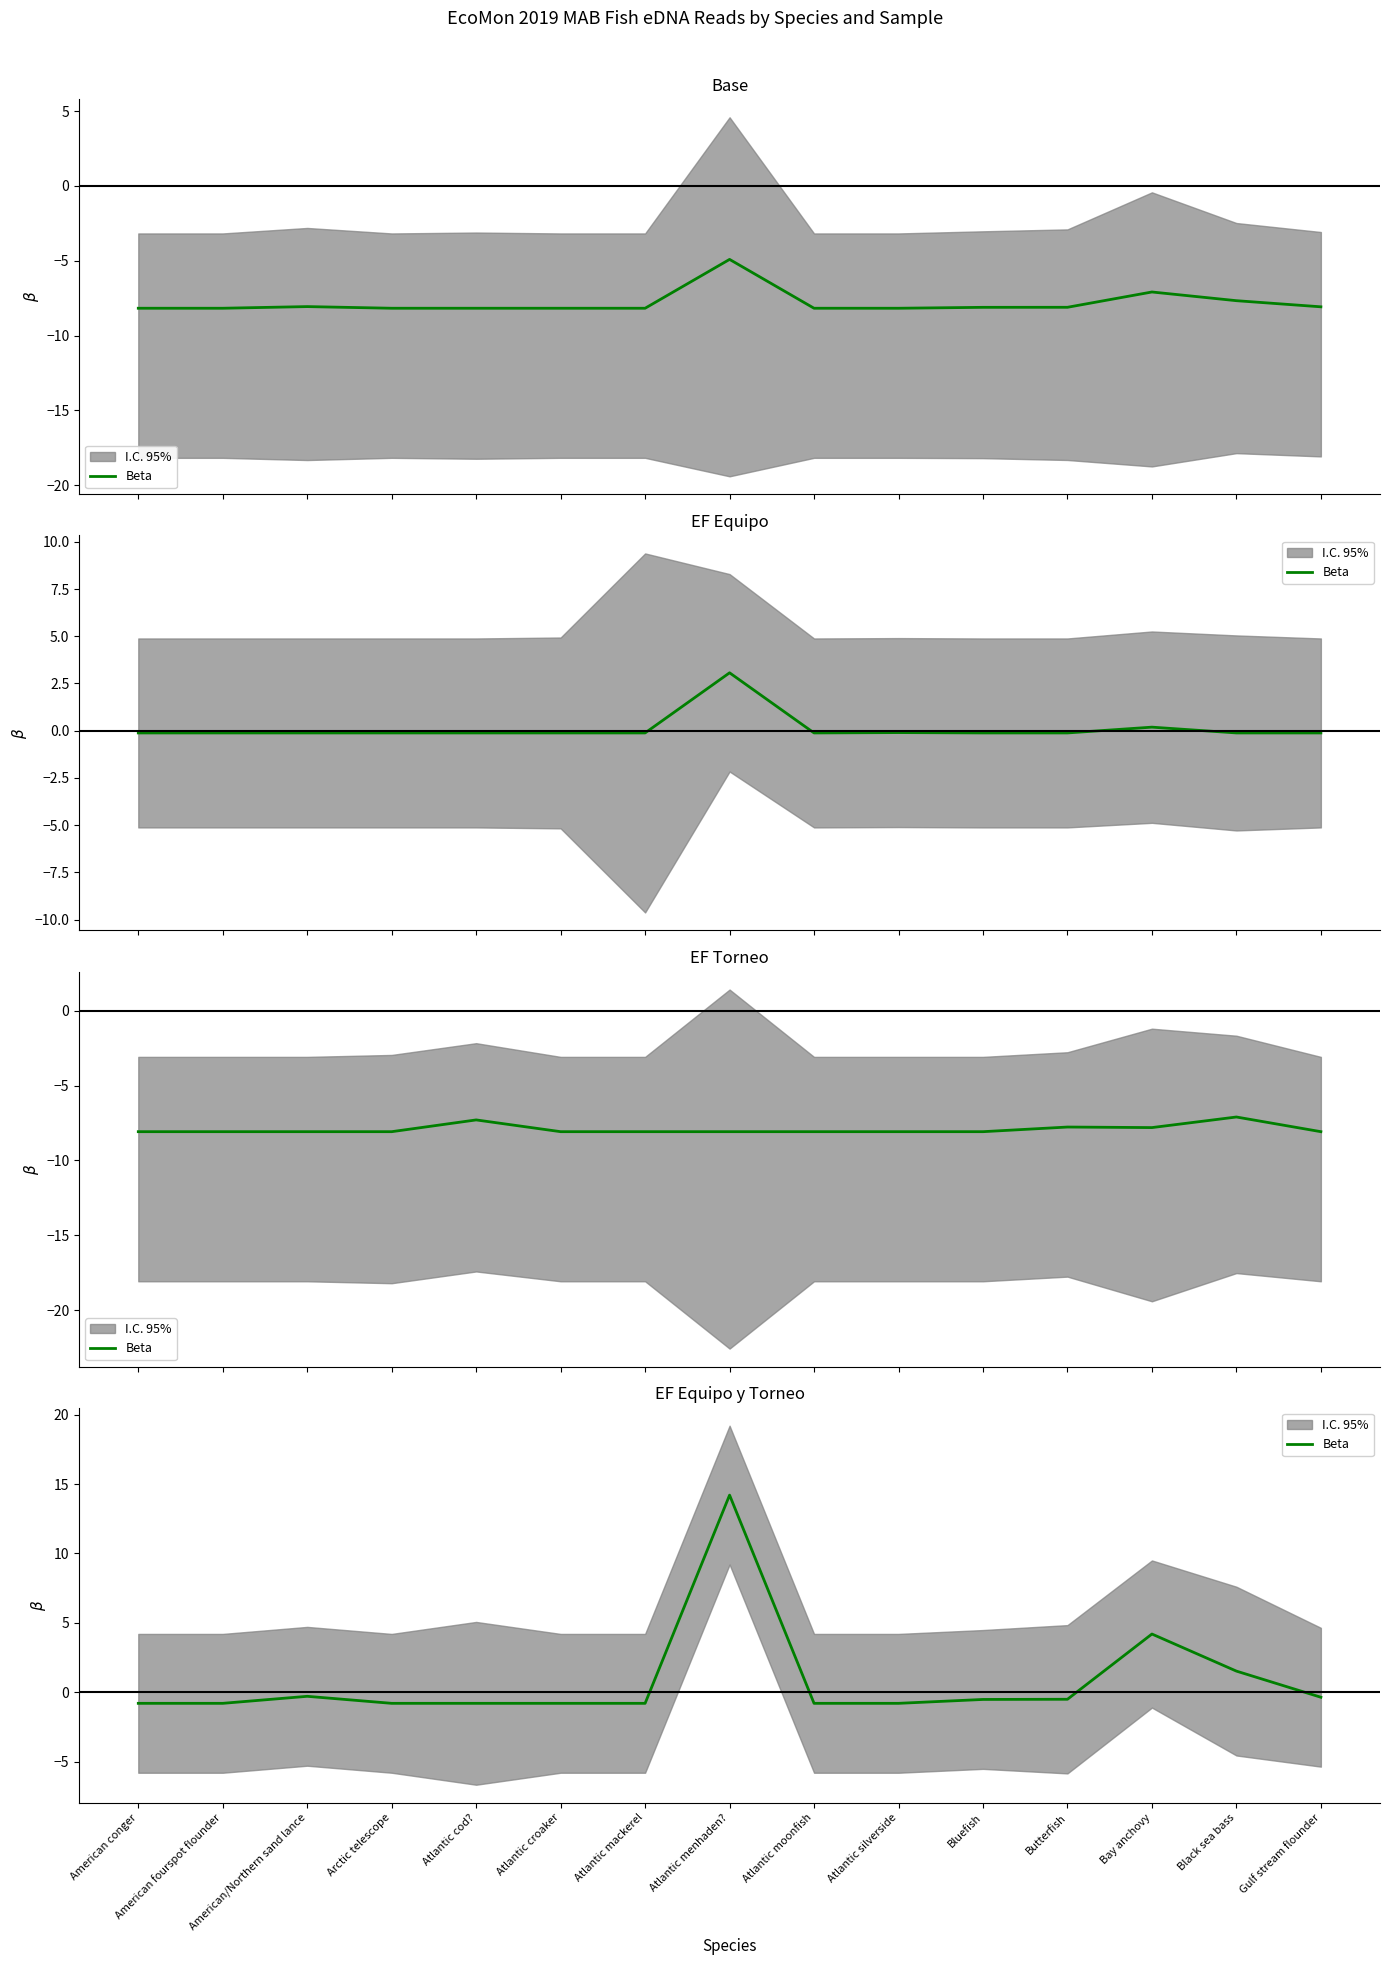

What is the change in value from Bluefish to Gulf stream flounder?

+0.2